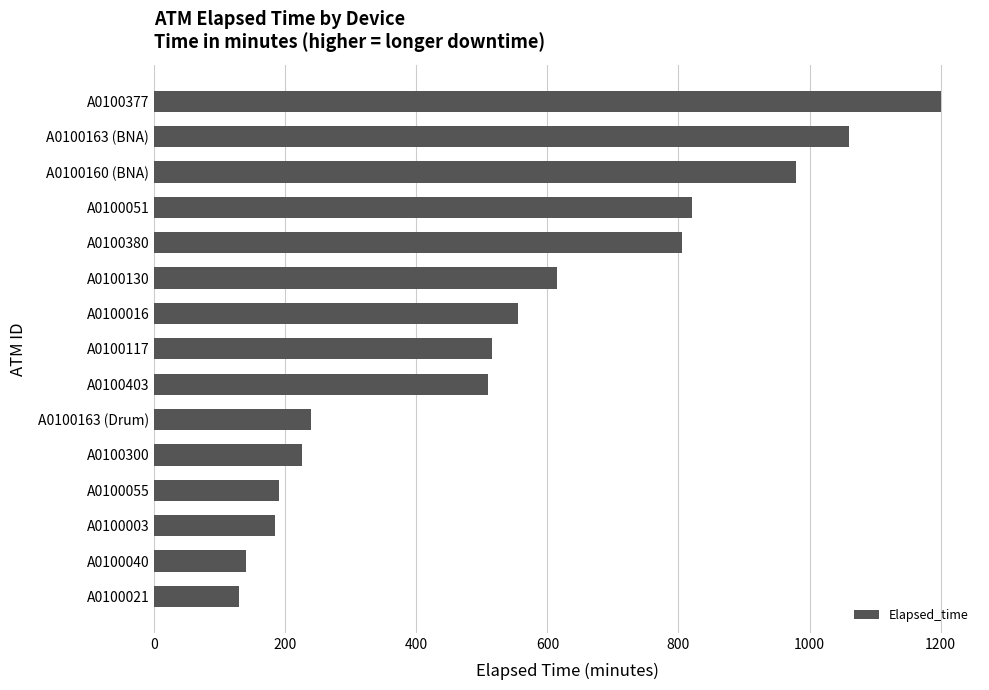

What is the difference between the maximum and second lowest values?

1060